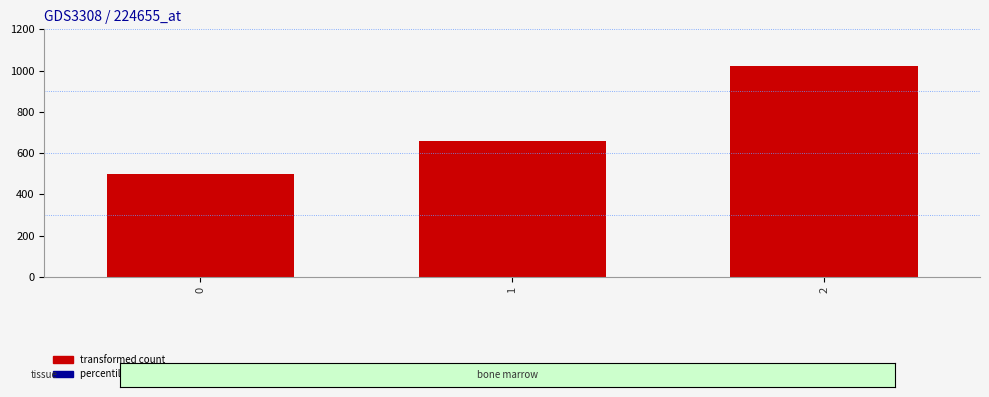

The value at 0 is 500. True or false?

True